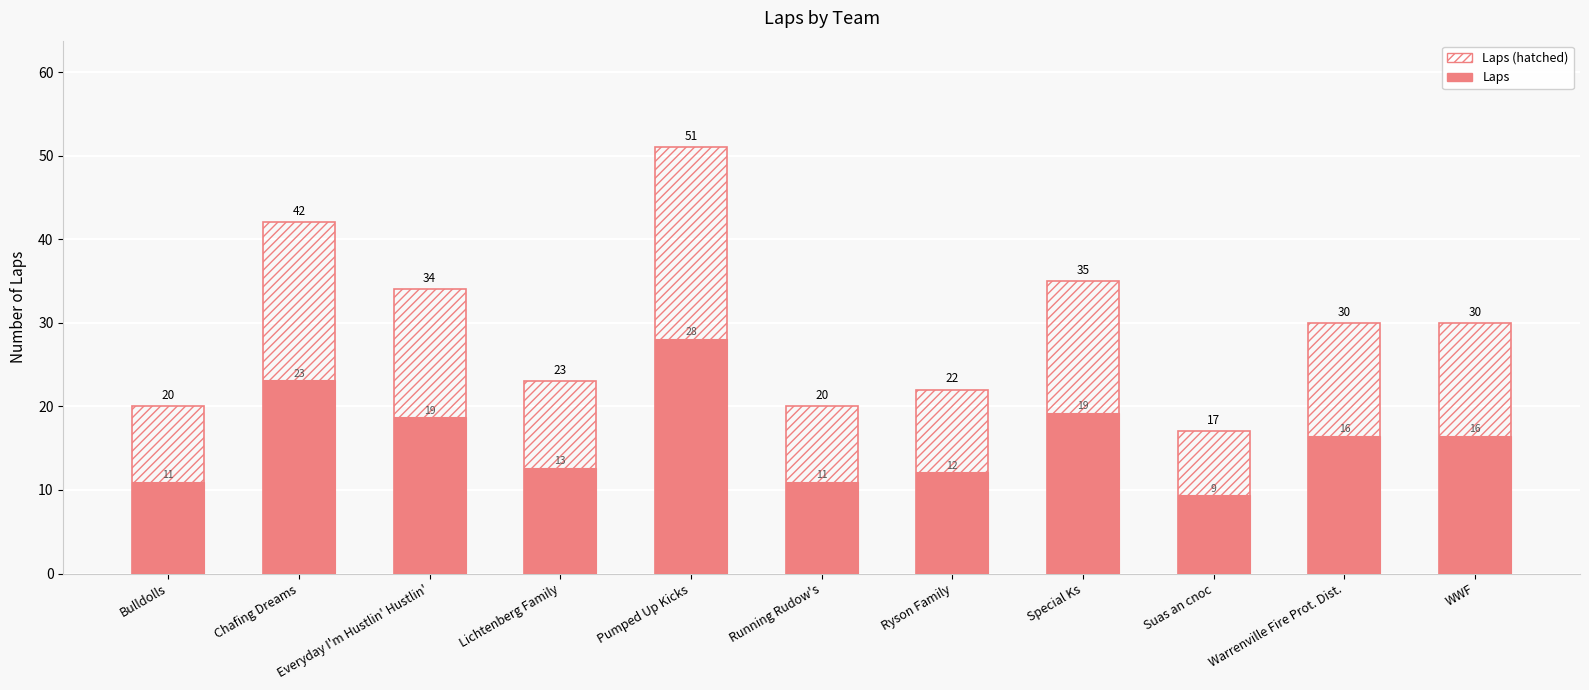

What is the average value of the Laps series?

16.2